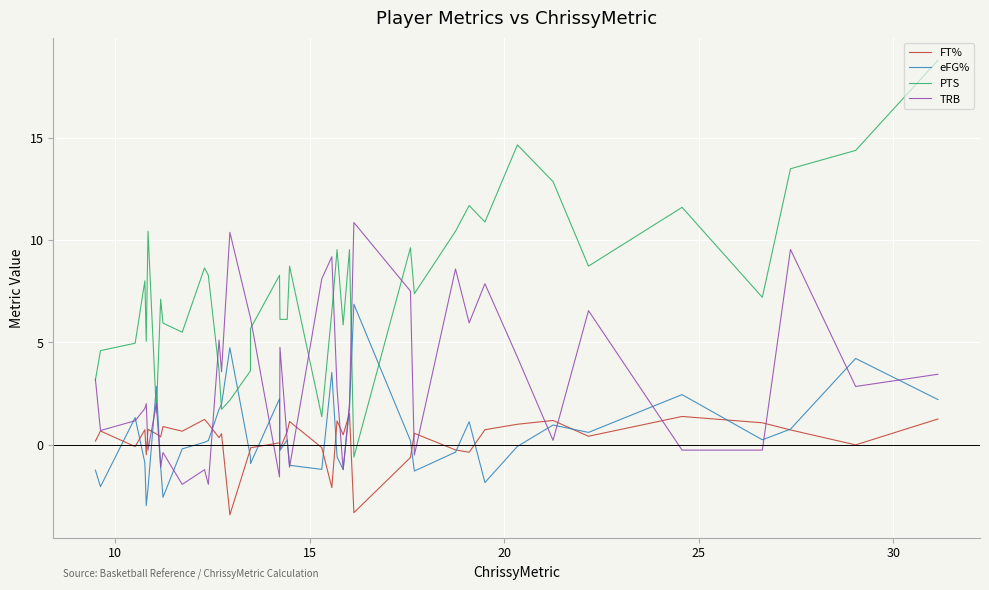

How many lines are shown in the chart?

4